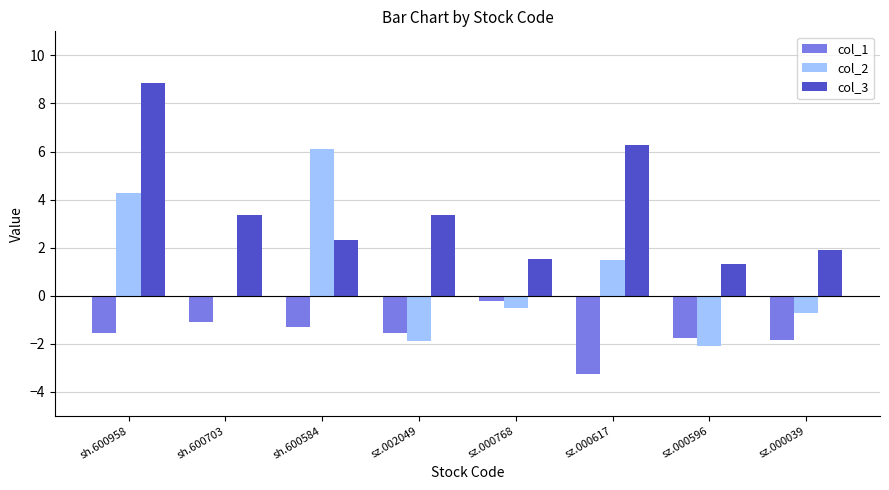

Are the bars horizontal?

No